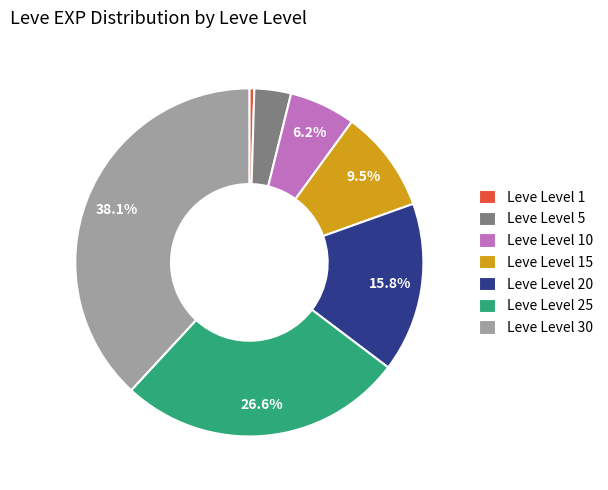

Does Leve Level 15 account for over 50% of the chart?

No